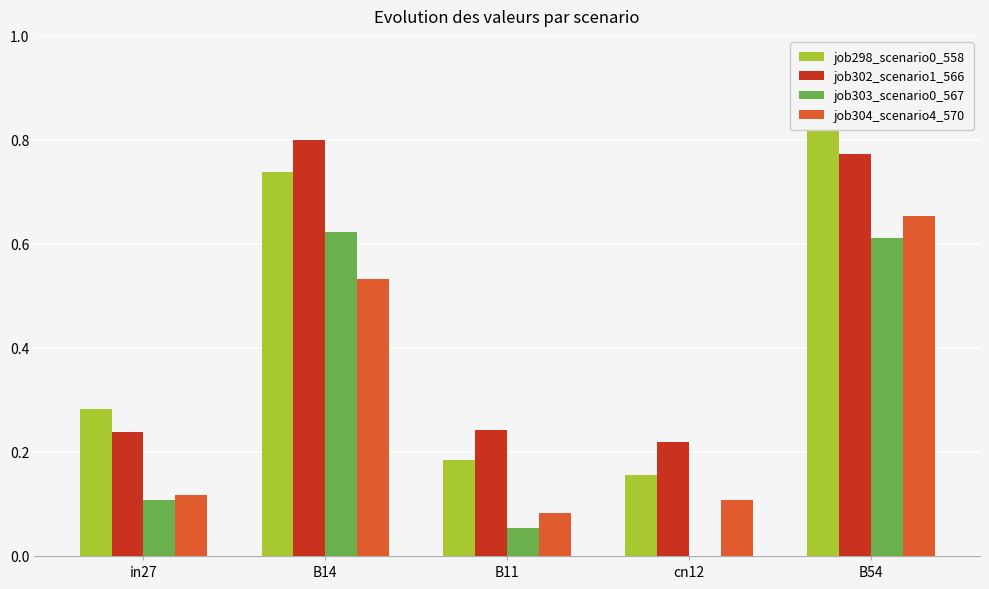

What is the sum of all job304_scenario4_570 values?

1.5